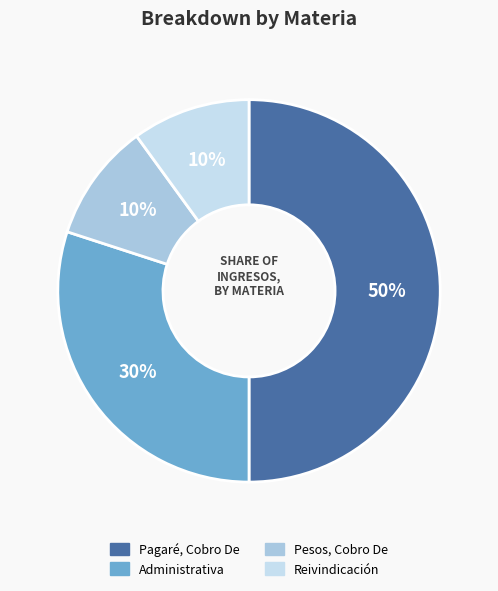

Is it true that Pagaré, Cobro De is 50% of the pie?

True